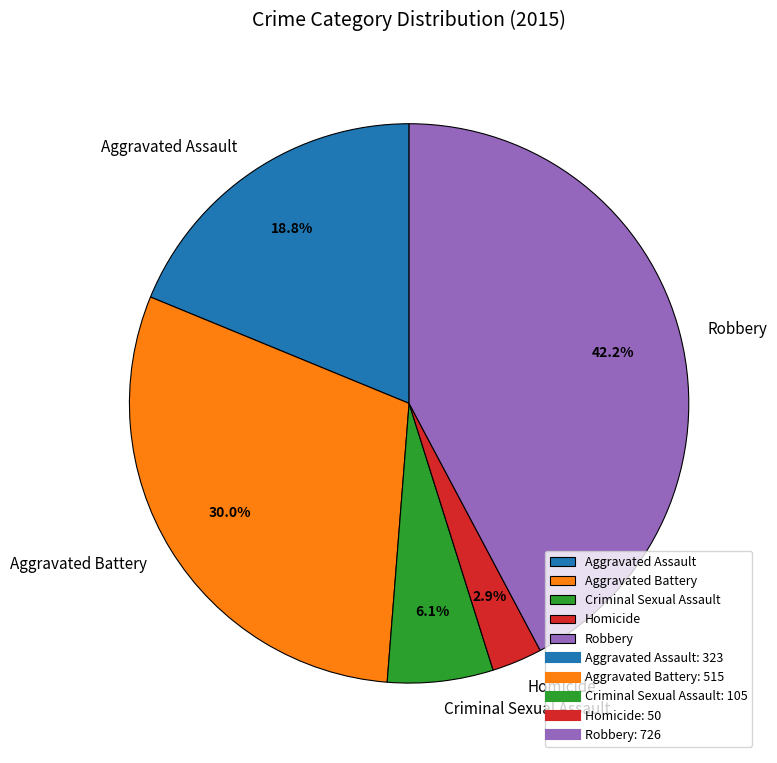

To the nearest percent, what is the difference between the Aggravated Battery and Aggravated Assault slice percentages?

11%